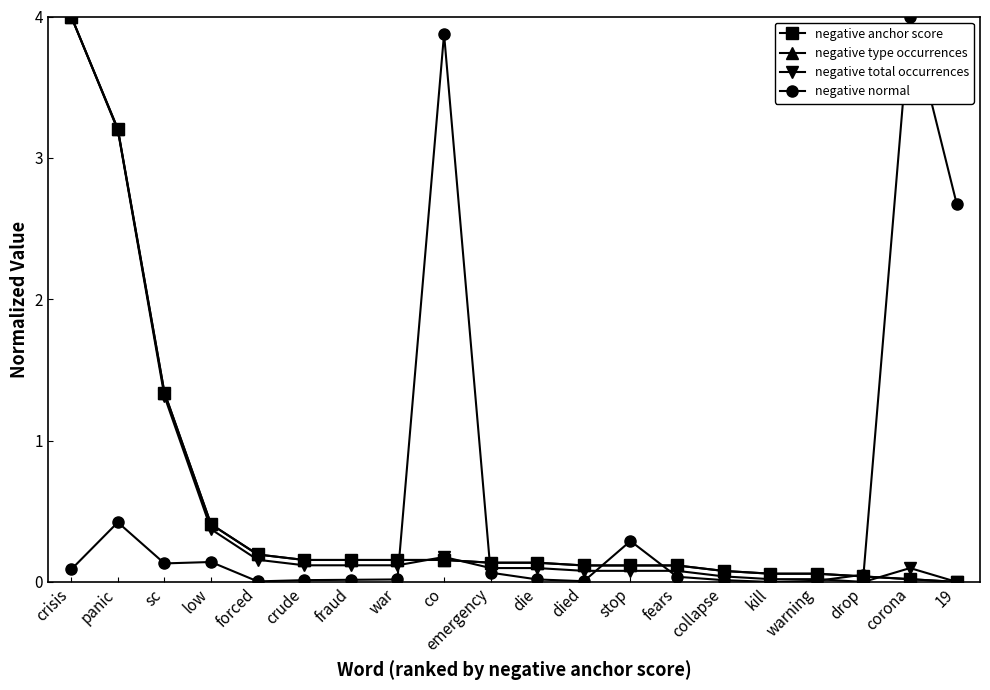

At which category is the sum across all series the highest?

crisis